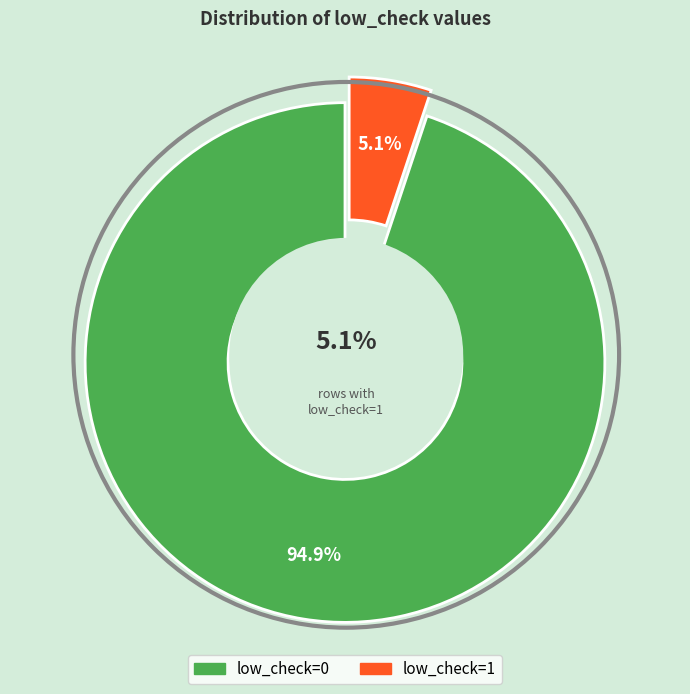

Combined, what portion of the pie is low_check=1 and low_check=0?

100.0%